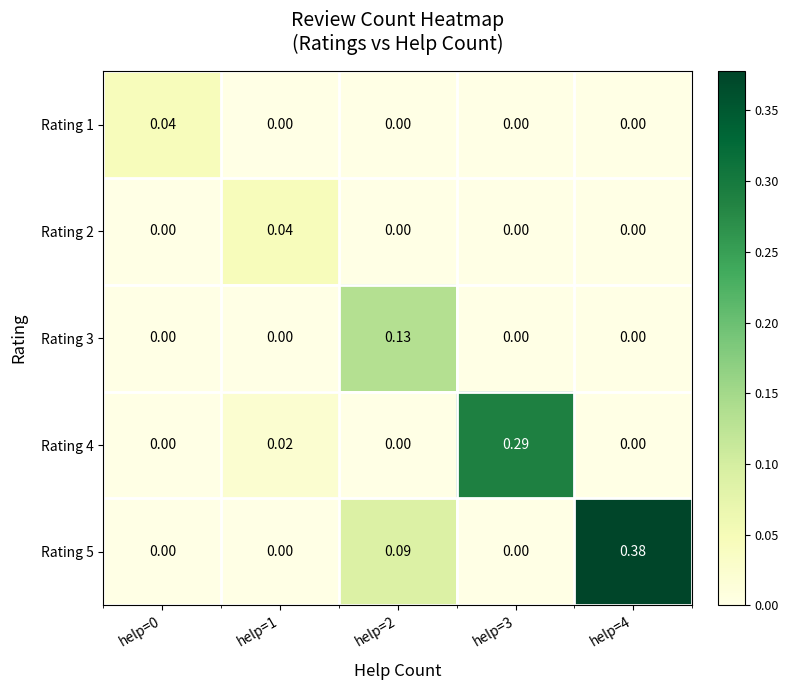

Is the value of Rating 4 at help=3 greater than the value of Rating 2 at help=4?

Yes